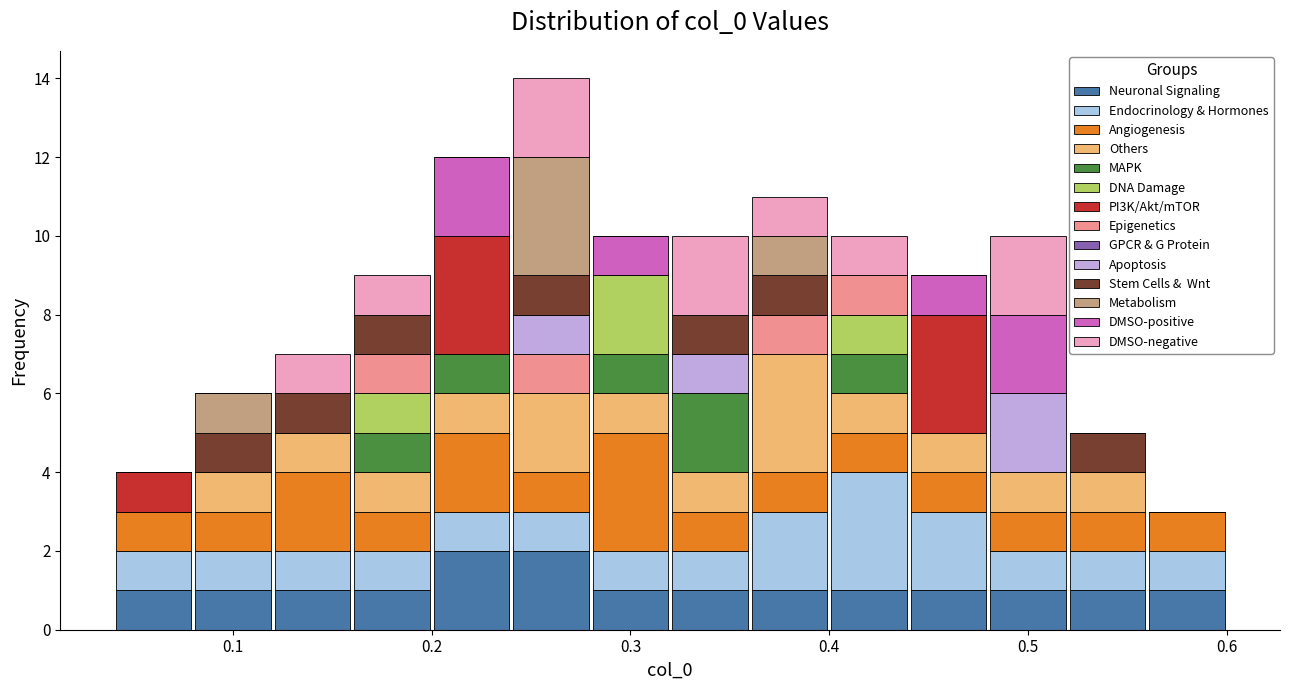

What is the total height of the stacked bar covering 0.40 to 0.44 on the x-axis? The values are not printed on the chart, so give them approximately, as read against the axis.

10